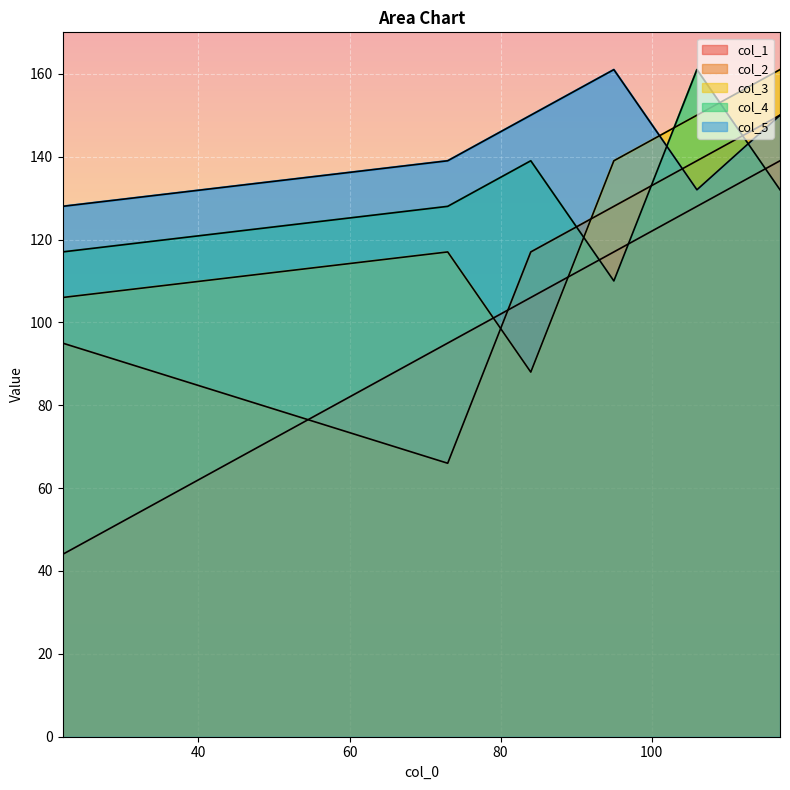

Rank the series at 106 from highest to lowest value.

col_4, col_3, col_2, col_5, col_1